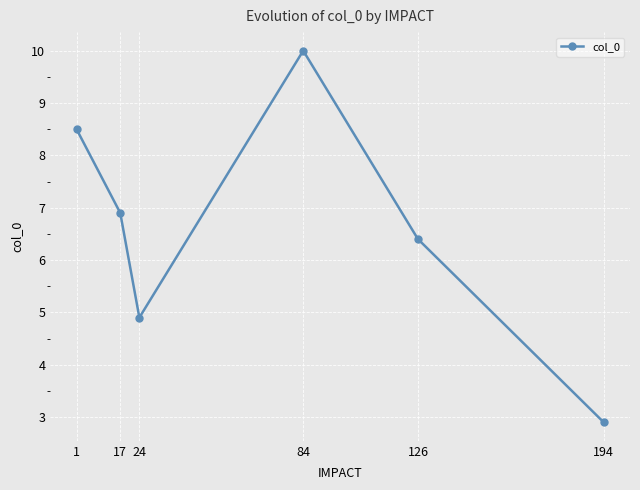

How many categories are shown in the chart?

6